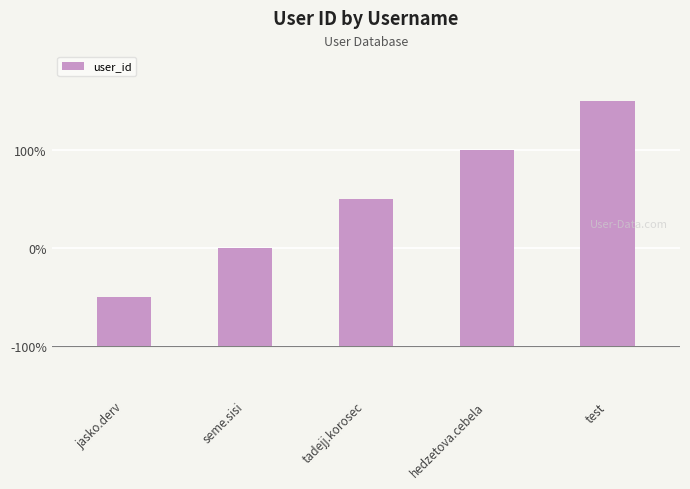

Which label corresponds to the largest value in the chart?

test